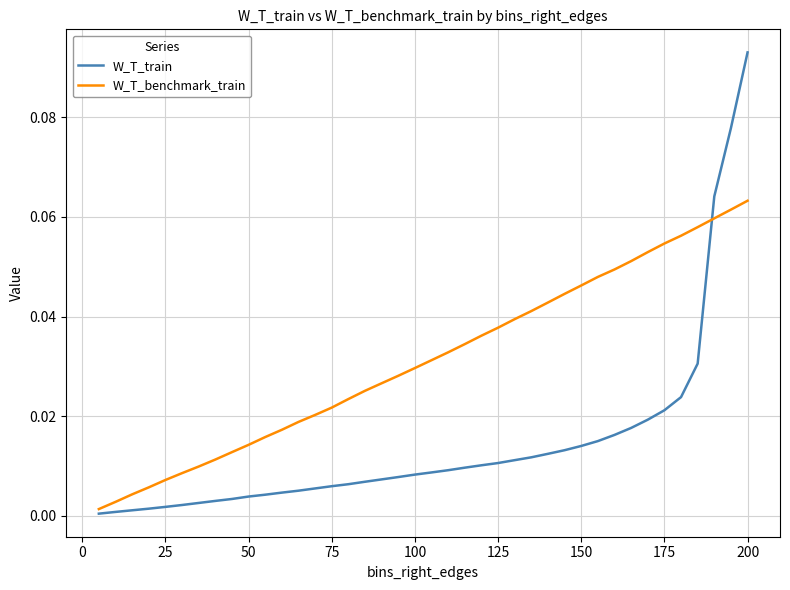

Which series has the largest range (max minus min)?

W_T_train